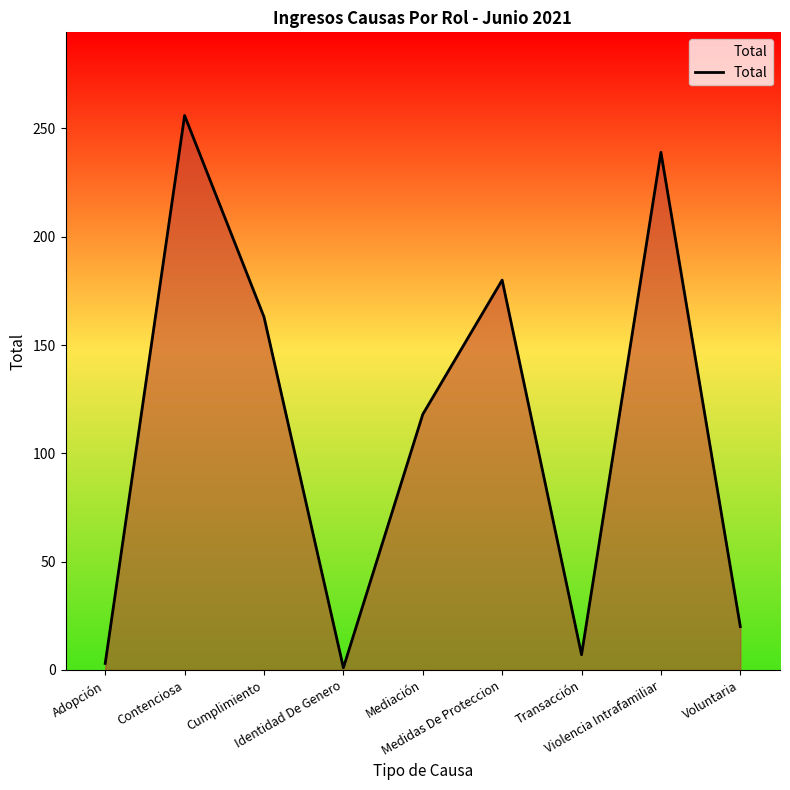

Which has a higher value, Cumplimiento or Identidad De Genero?

Cumplimiento